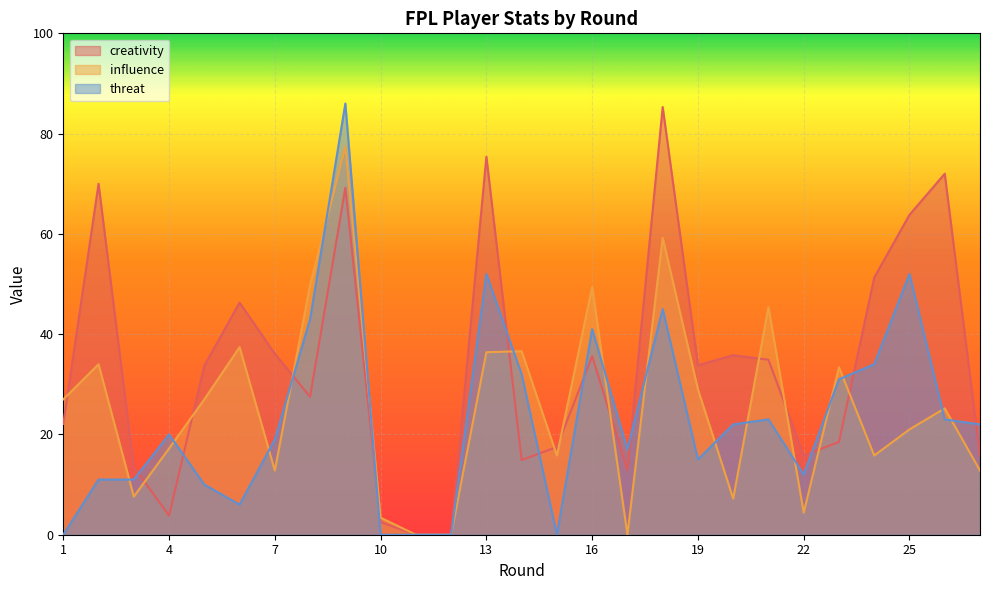

What is the sum of the threat values at 9 and 19?

101.0